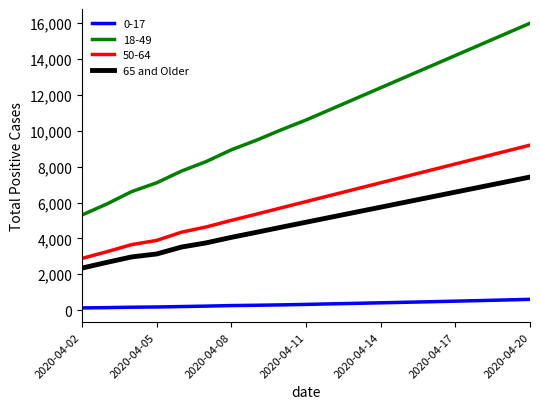

Which series has the largest total across all categories?

18-49